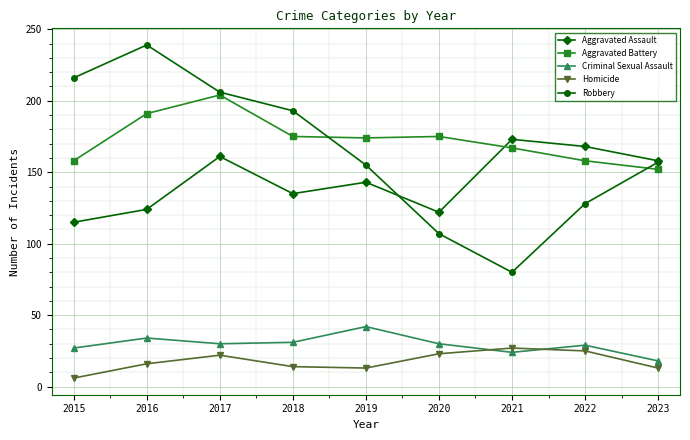

What is the average value of the Aggravated Battery series?

173